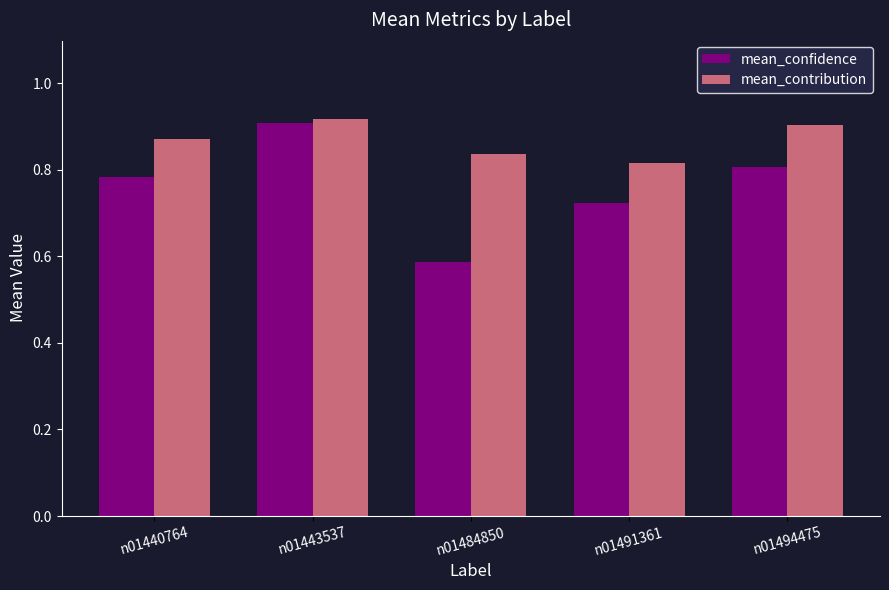

How many distinct data groups are displayed?

2